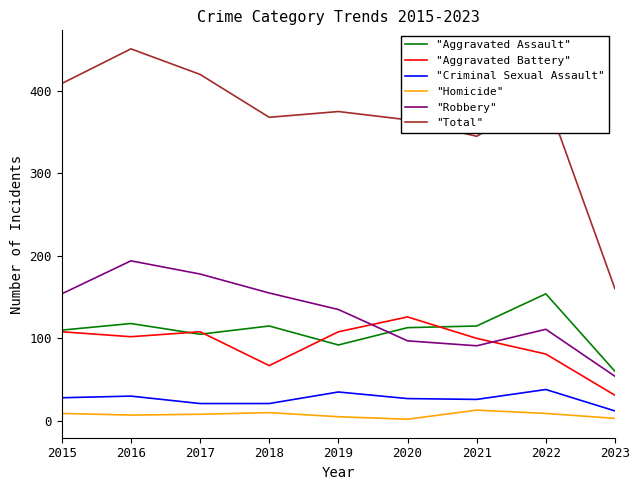

Is the value of "Robbery" at 2015 greater than the value of "Aggravated Battery" at 2021?

Yes